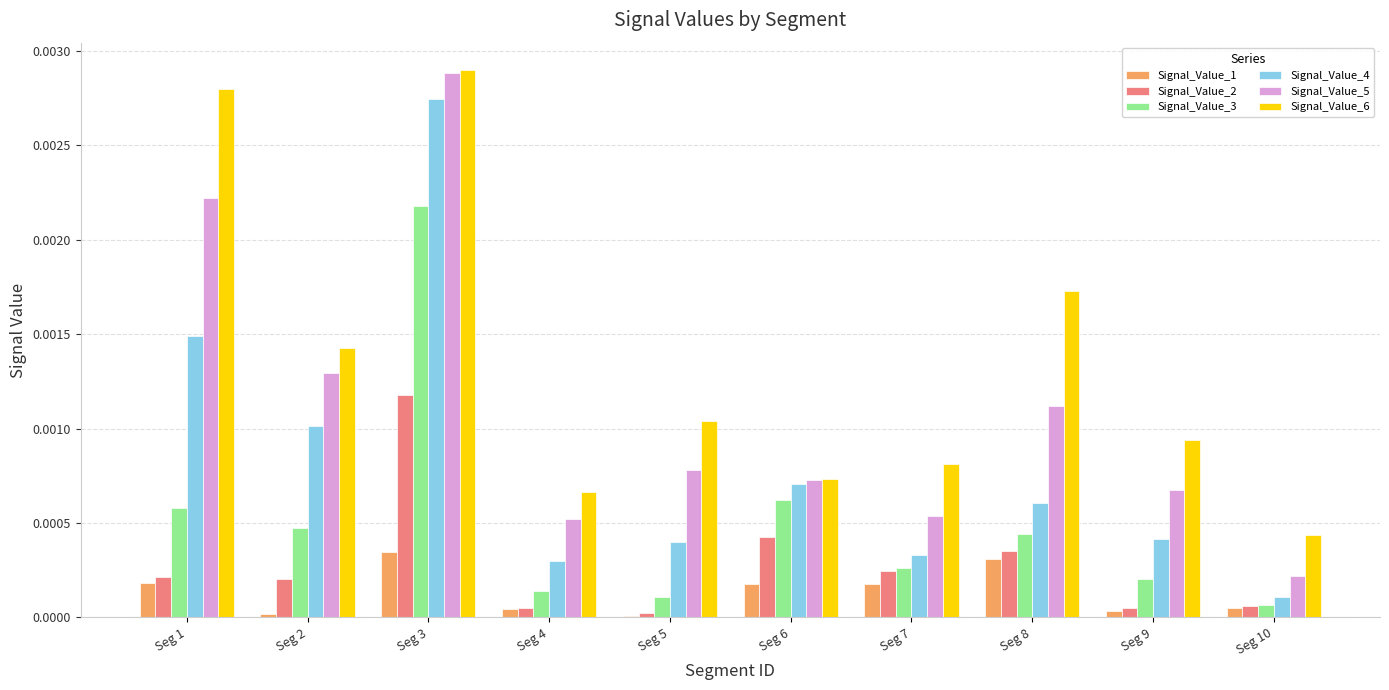

The Signal_Value_2 series shows 0.0 at Seg 6. True or false?

True